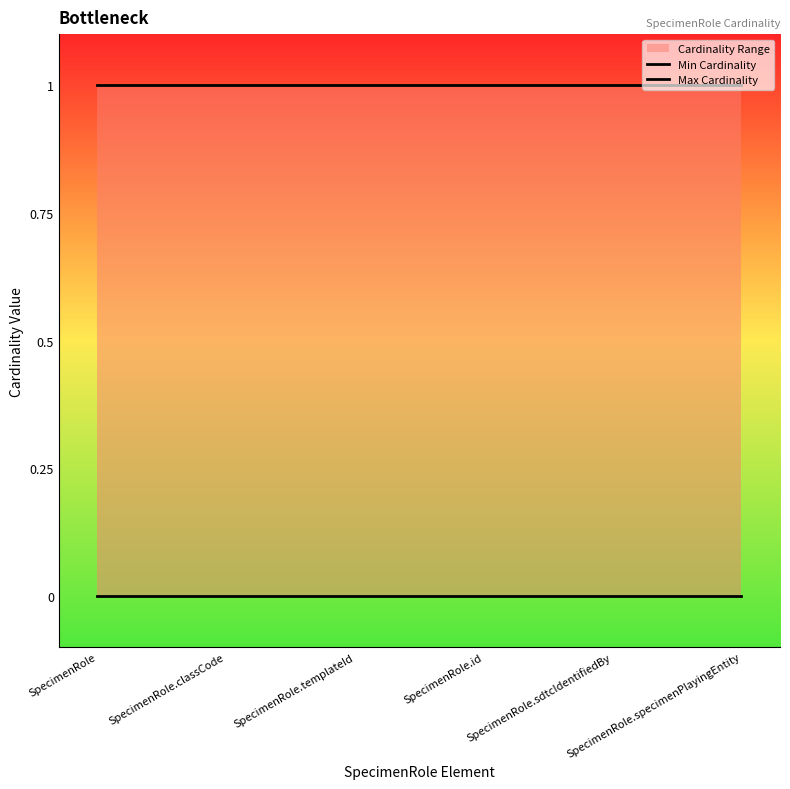

True or false: Min Cardinality and Max Cardinality intersect in this chart.

False